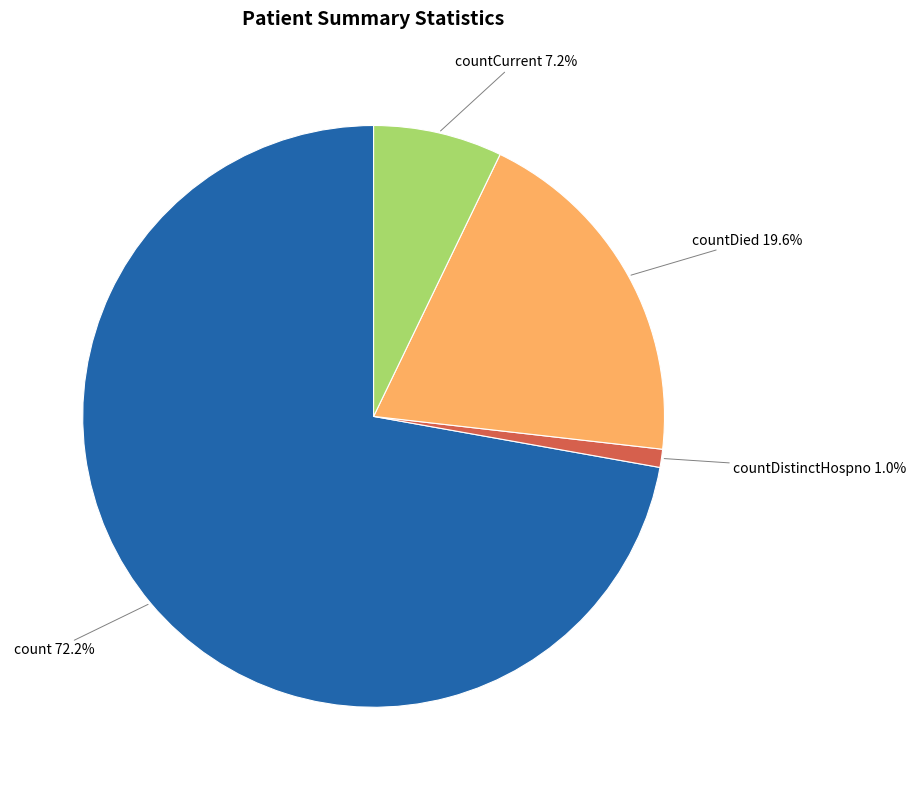

Count the number of slices in the pie.

4